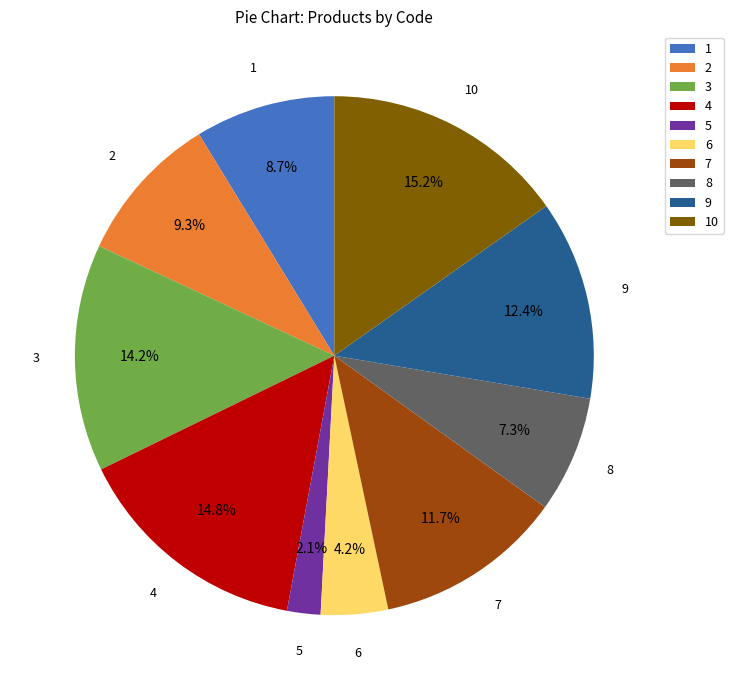

Count the number of slices in the pie.

10